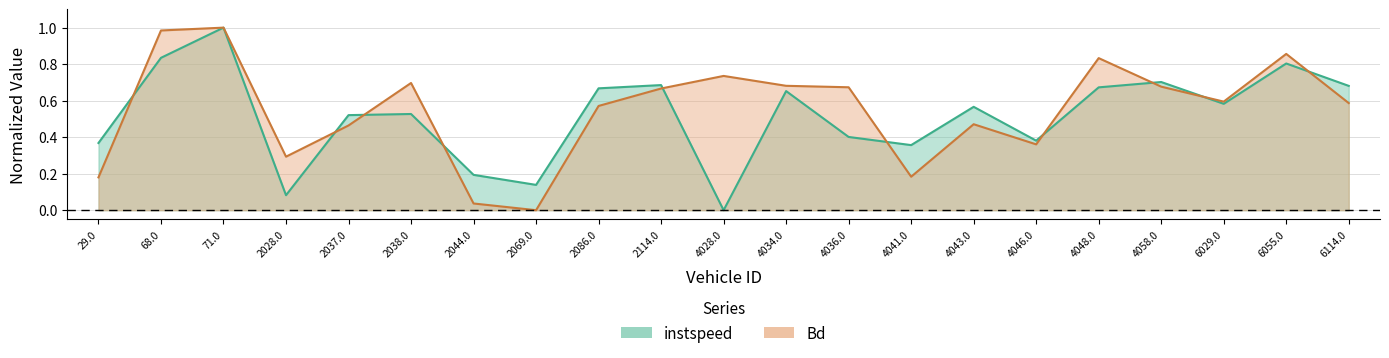

Where do Bd and instspeed first cross each other?

29.0 and 68.0